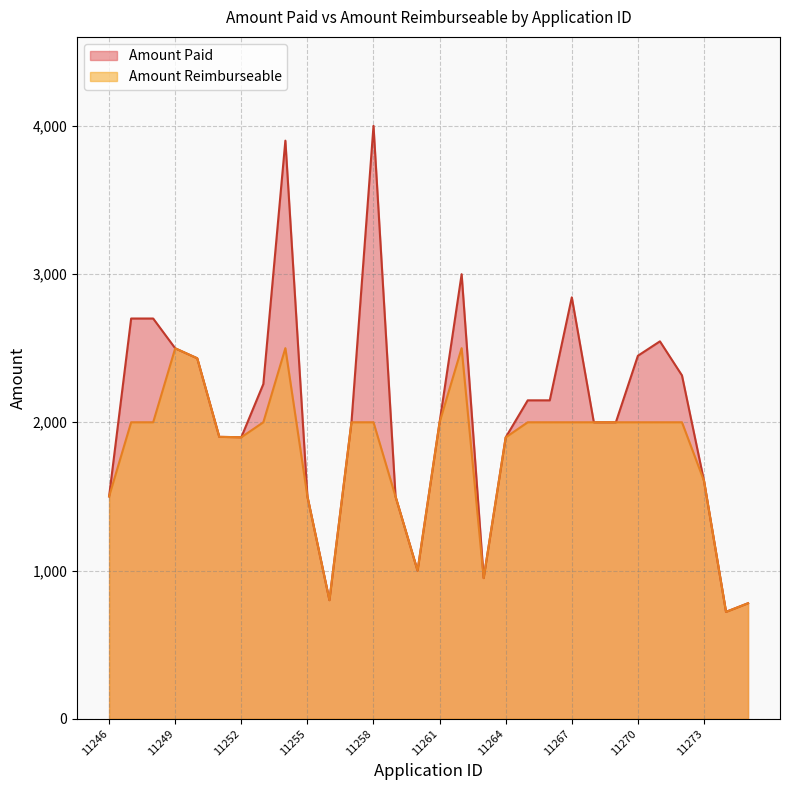

Which has a higher value, 11255 or 11251?

11251